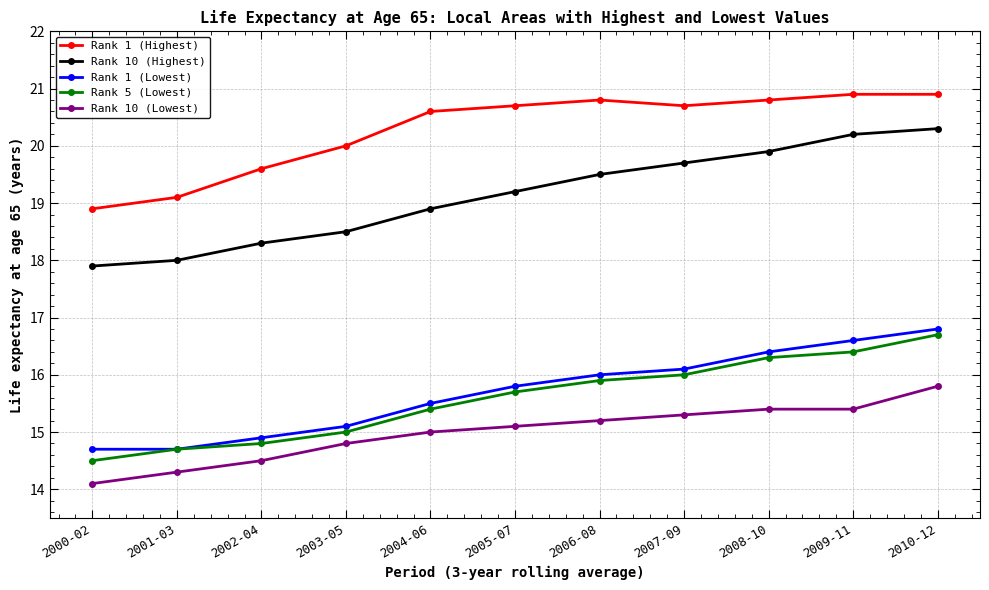

Is it true that Rank 5 (Lowest) equals 16.0 at 2007-09?

True